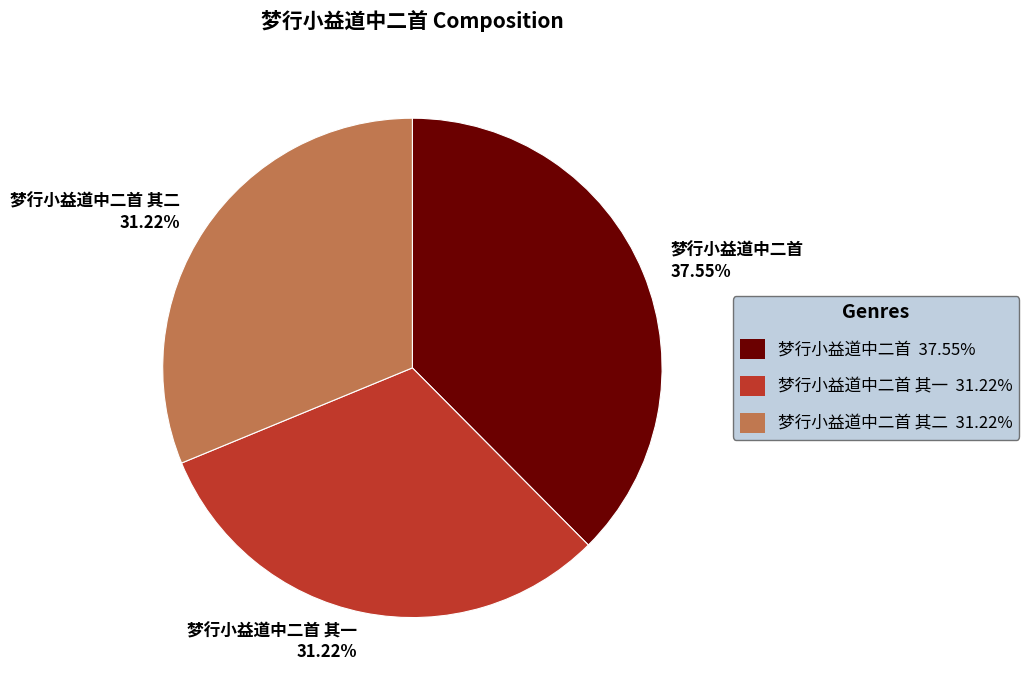

Combined, do 梦行小益道中二首 其二 31.22% and 梦行小益道中二首 37.55% account for over 50%?

Yes